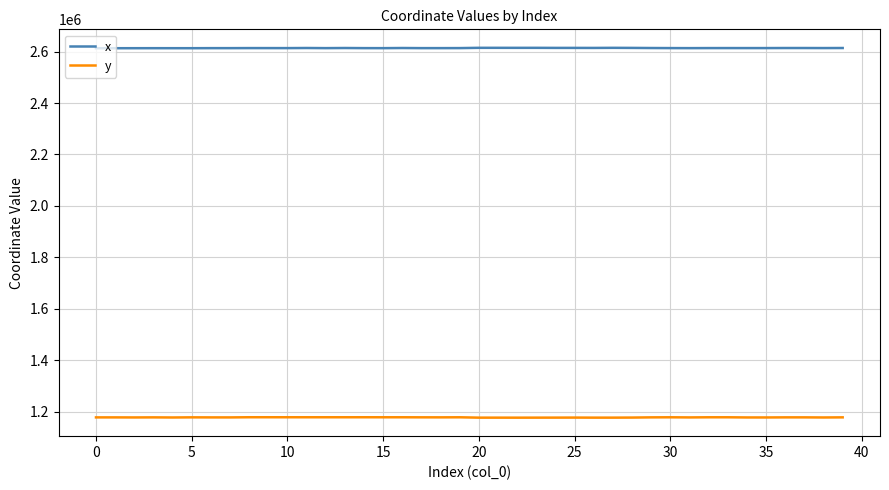

What is the maximum value for y?

1178505.6